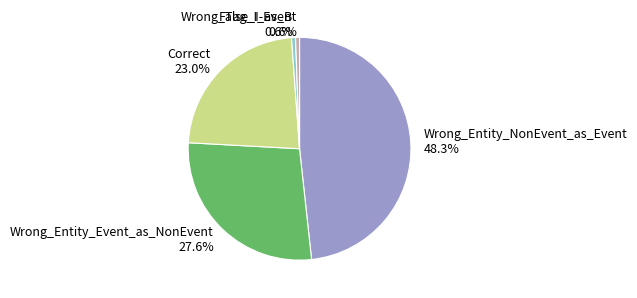

The Wrong_Entity_Event_as_NonEvent slice represents 28% of the pie. True or false?

True